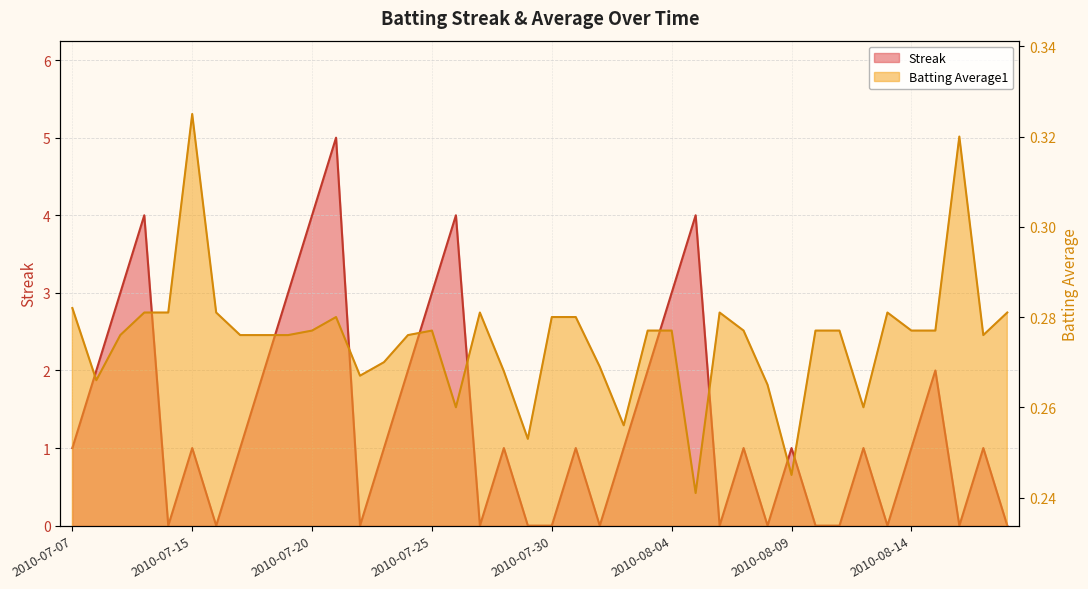

Count the Streak values in the range 0 to 2.

31